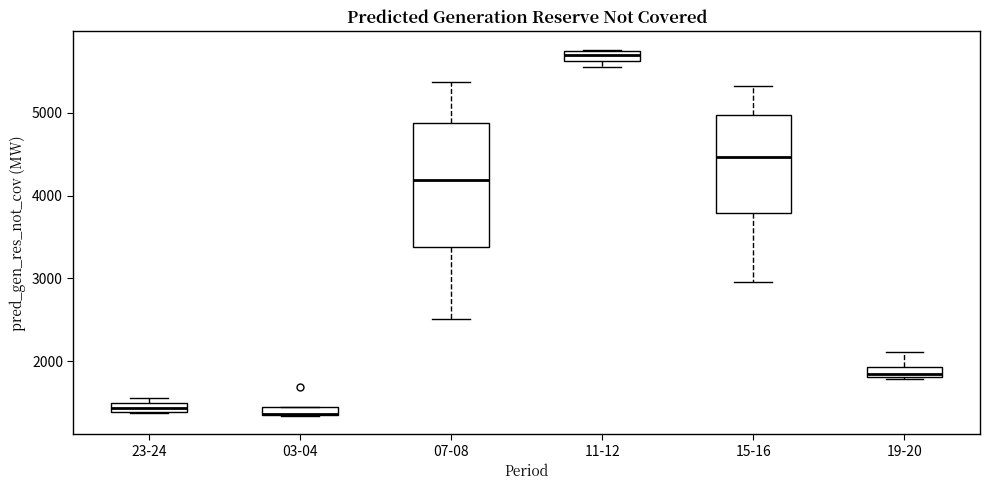

Which box is the tallest, from its lower edge to its upper edge?

07-08